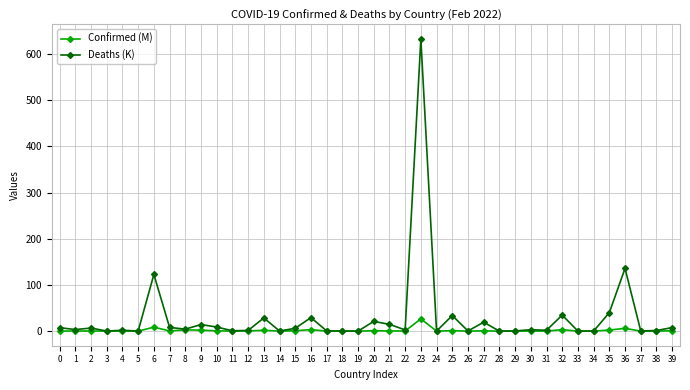

True or false: Confirmed (M) has more than 0 interior local peaks.

True